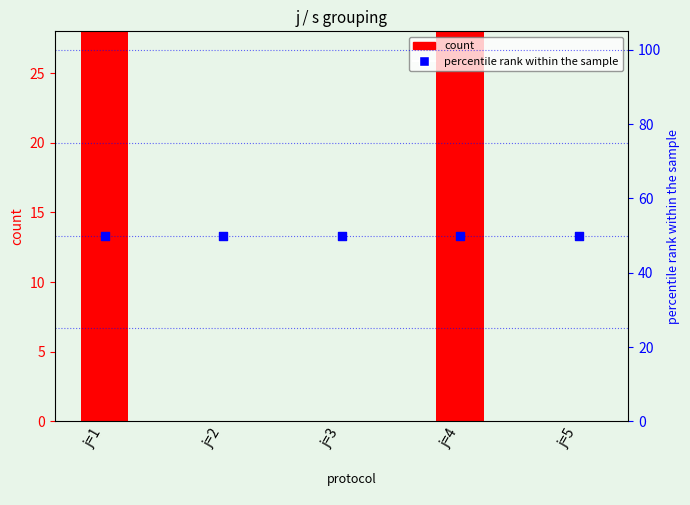

Is the value of count at j=2 greater than the value of percentile rank within the sample at j=1?

No